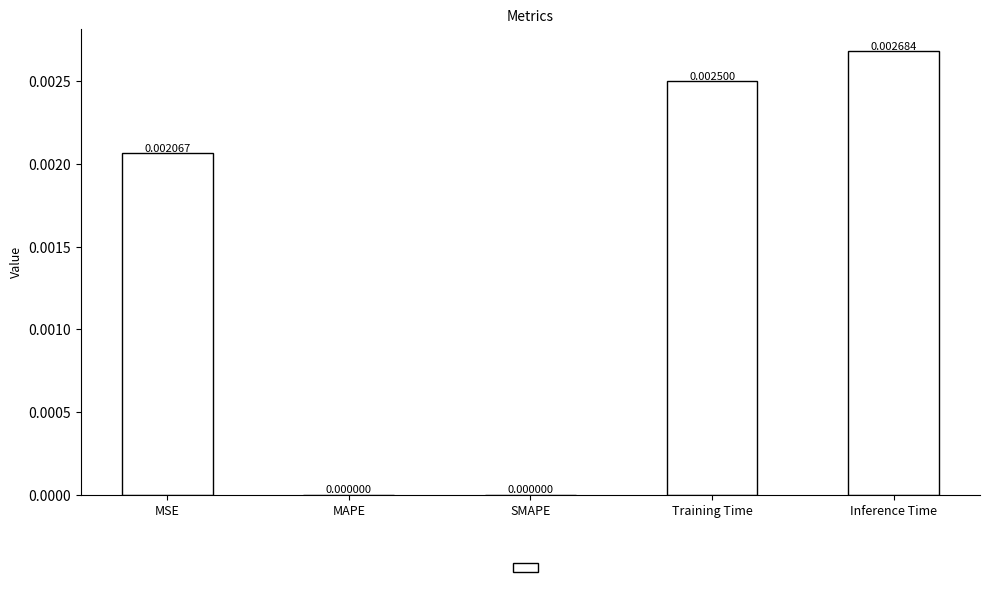

Which category has the highest value across all series?

Inference Time